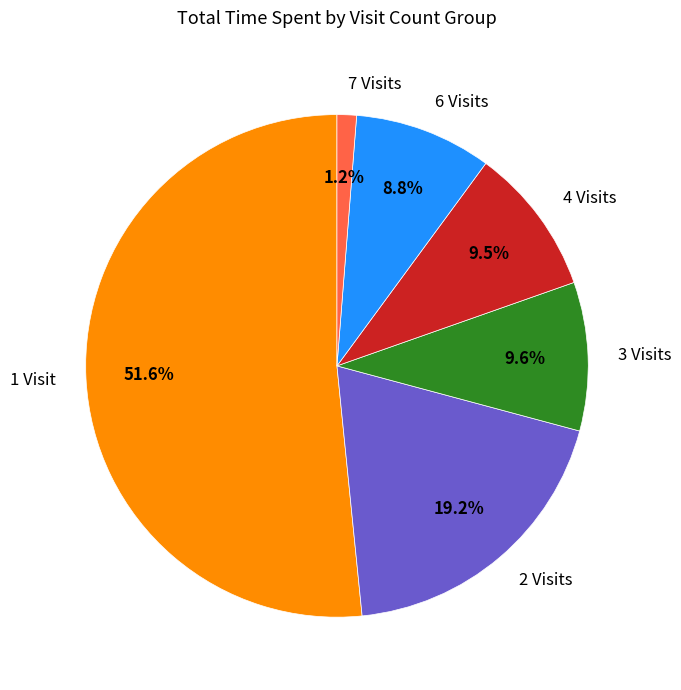

What portion of the pie excludes 7 Visits?

98.8%